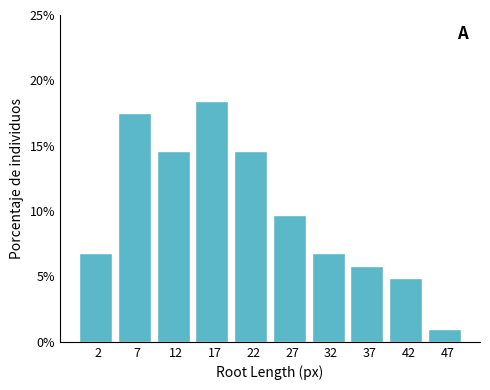

Reading left to right, transcribe this chart: for each bar, give the range it covers on the x-axis and its height. The values are not printed on the chart, so give them approximately, as read against the axis.

0 to 5: 7.0
5 to 10: 17.5
10 to 15: 14.5
15 to 20: 18.5
20 to 25: 14.5
25 to 30: 9.5
30 to 35: 7.0
35 to 40: 6.0
40 to 45: 5.0
45 to 50: 1.0